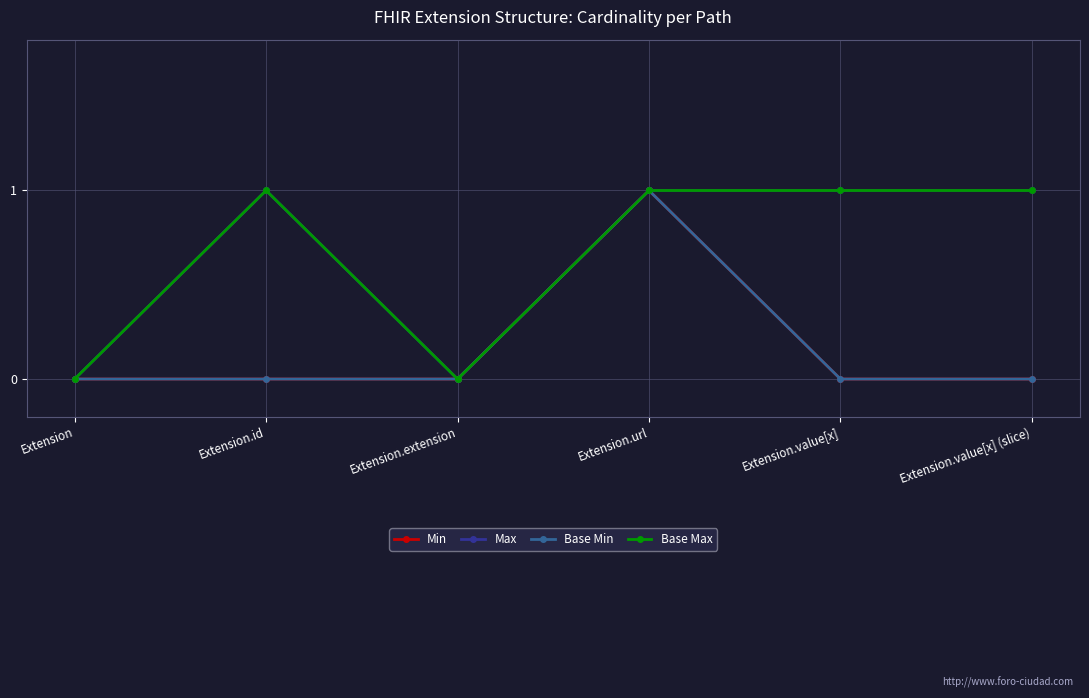

Which category has the highest value in the Min series?

Extension.url